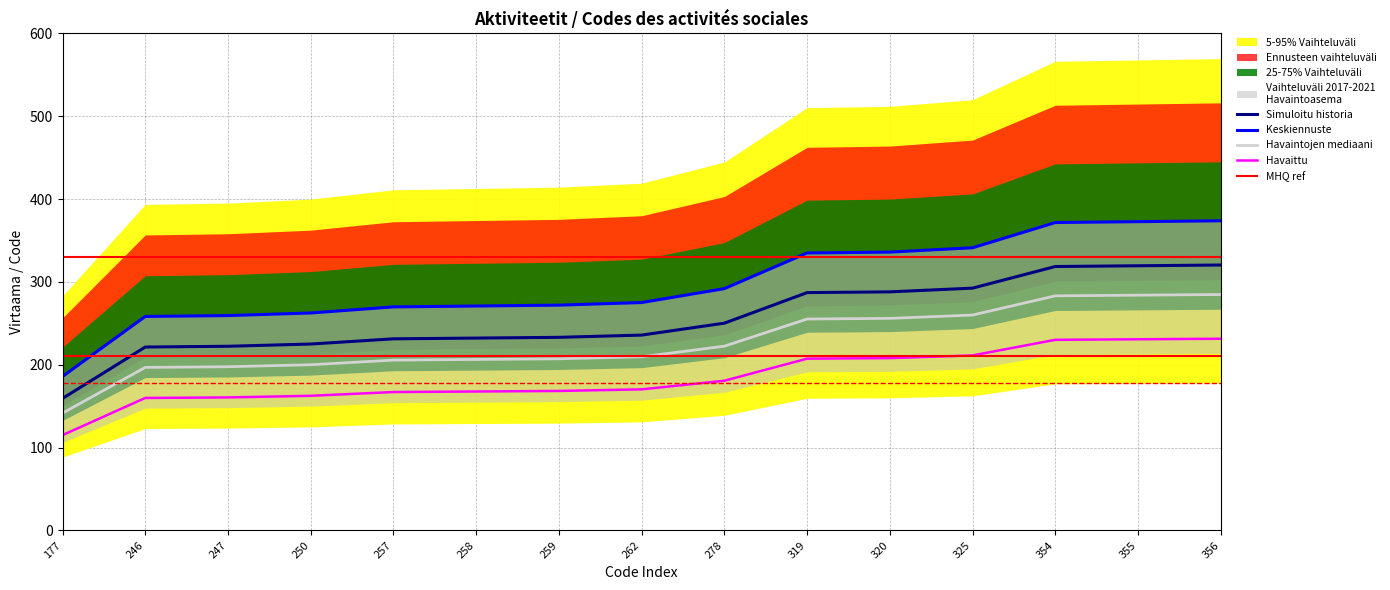

What is the difference between the highest and lowest values at 262?

104.8